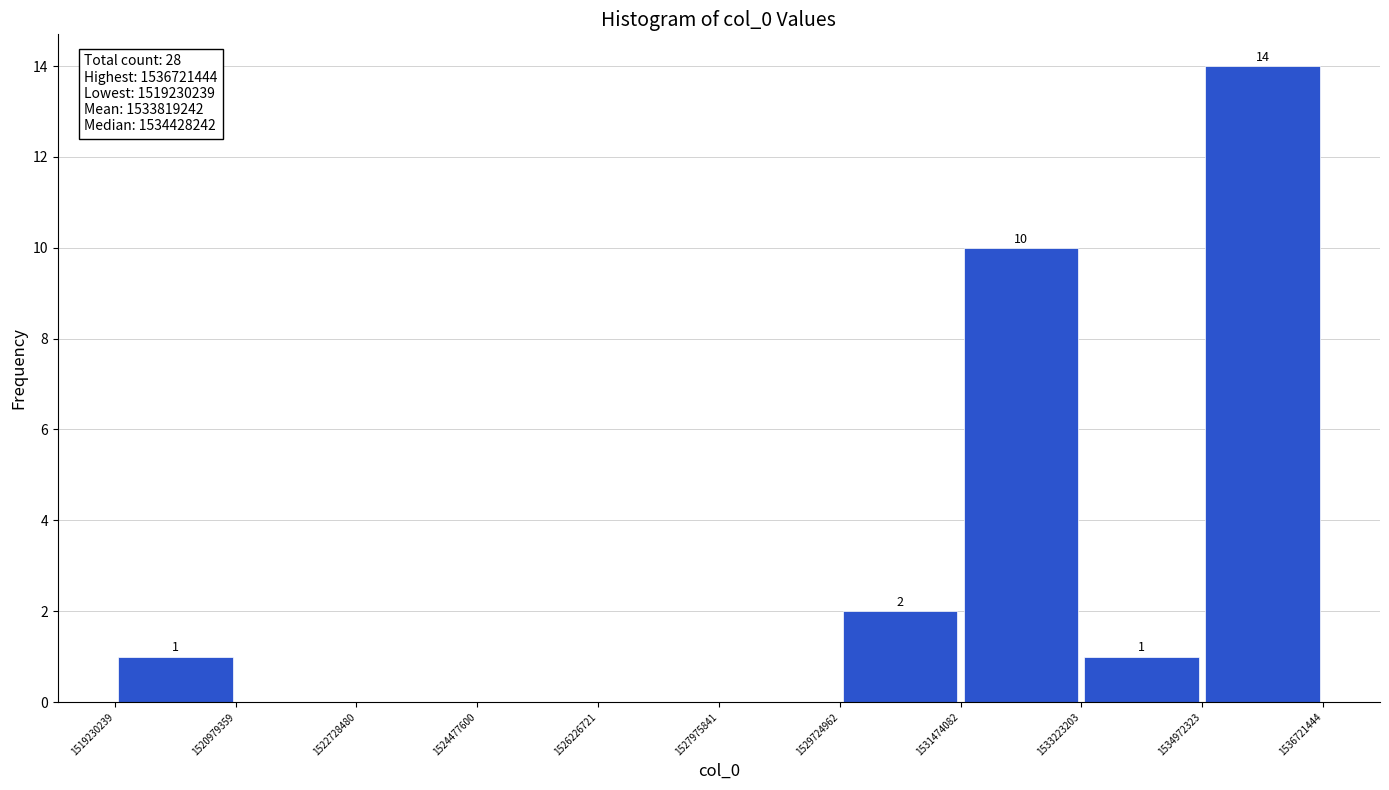

Which range on the x-axis has the tallest bar?

1534972323 to 1536721444